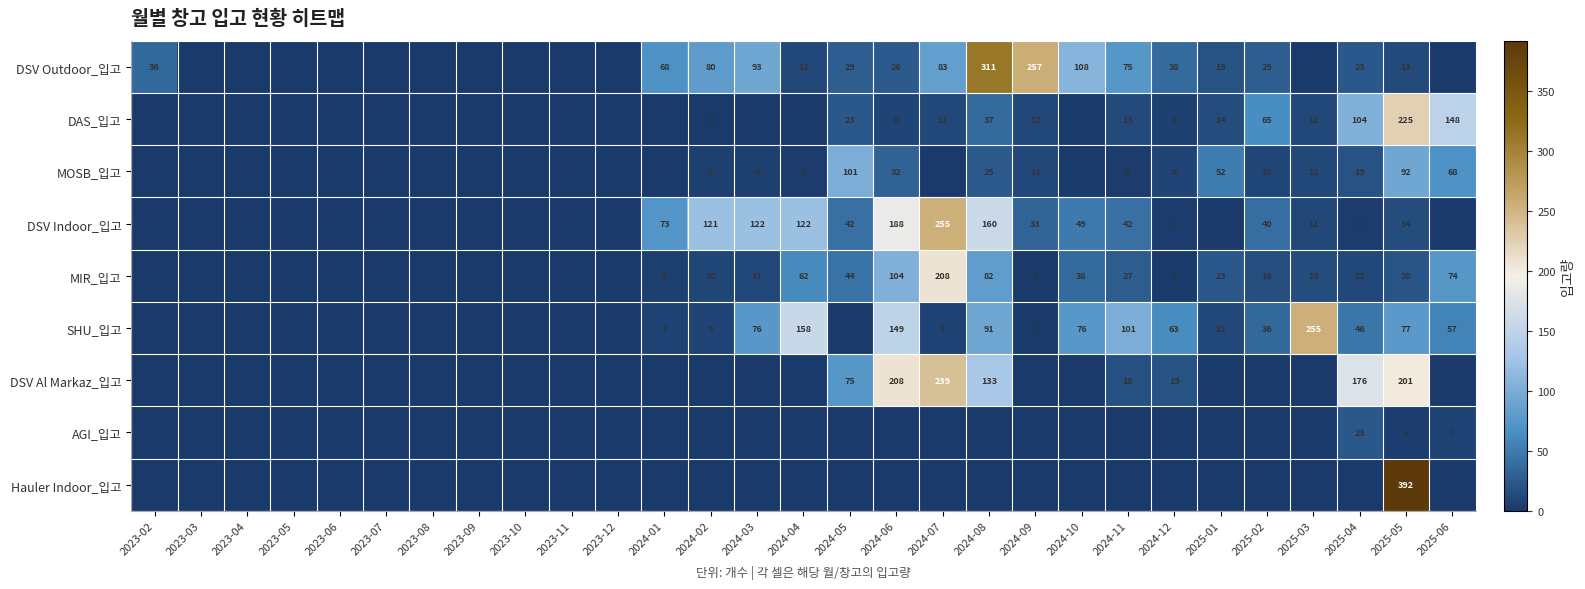

True or false: DSV Indoor_입고 has a value of 188 at 2024-06.

True